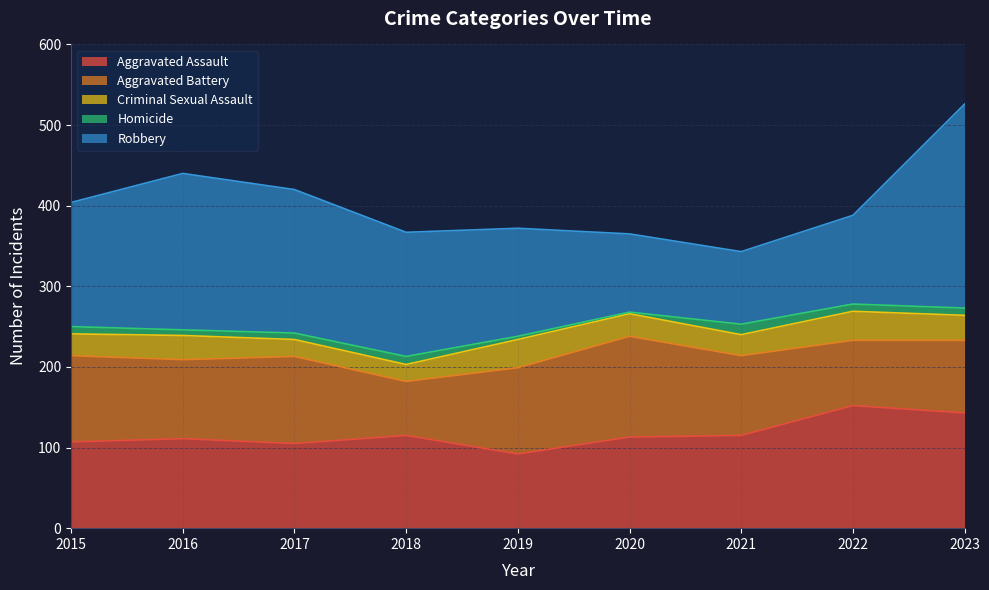

What is the lowest value of the Robbery series?

90